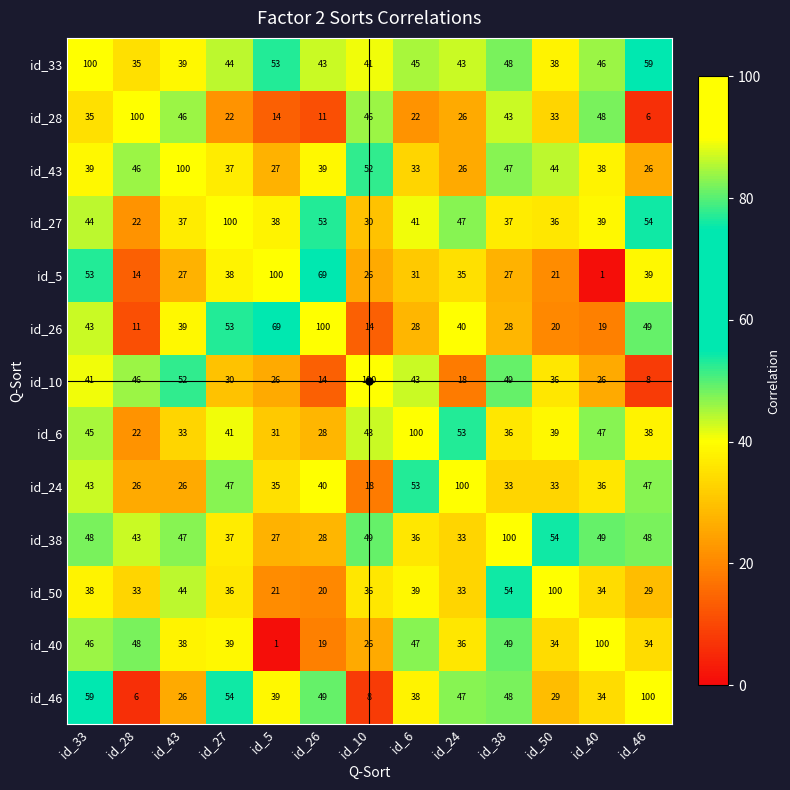

What is the difference between the id_10 values at id_50 and id_46?

28